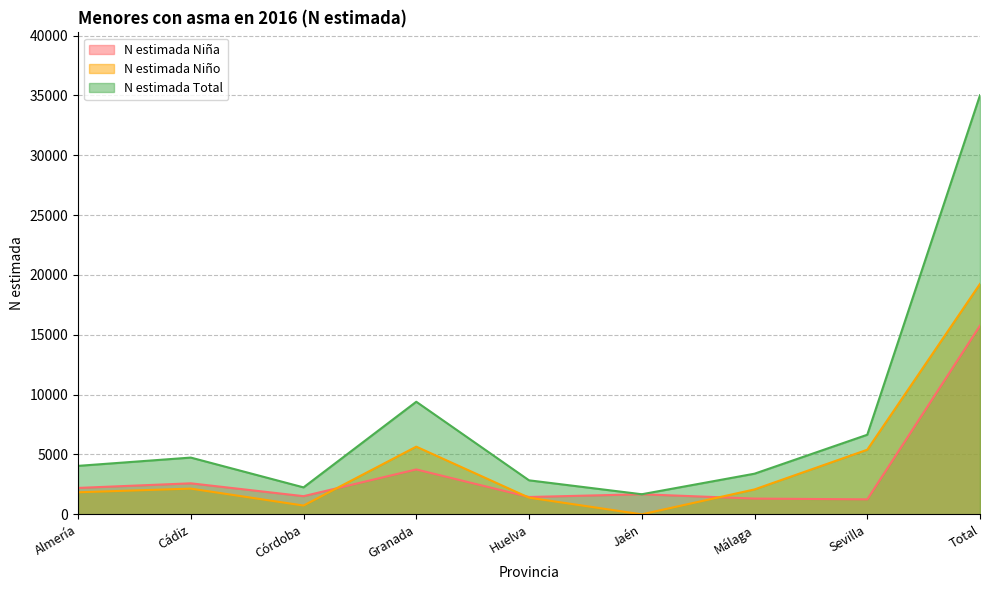

Which series has the largest range (max minus min)?

N estimada Total